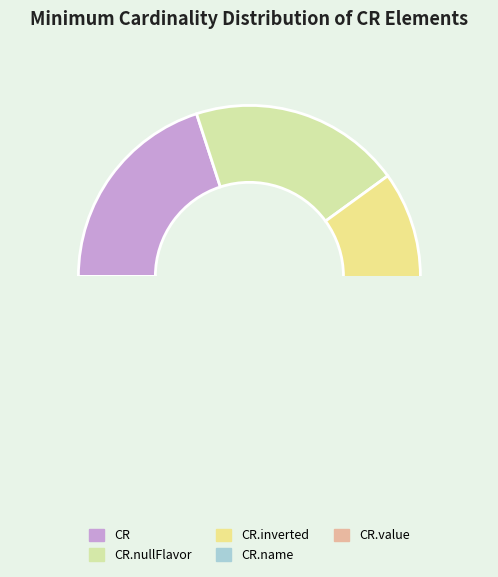

Is it true that CR.value is 0% of the pie?

True